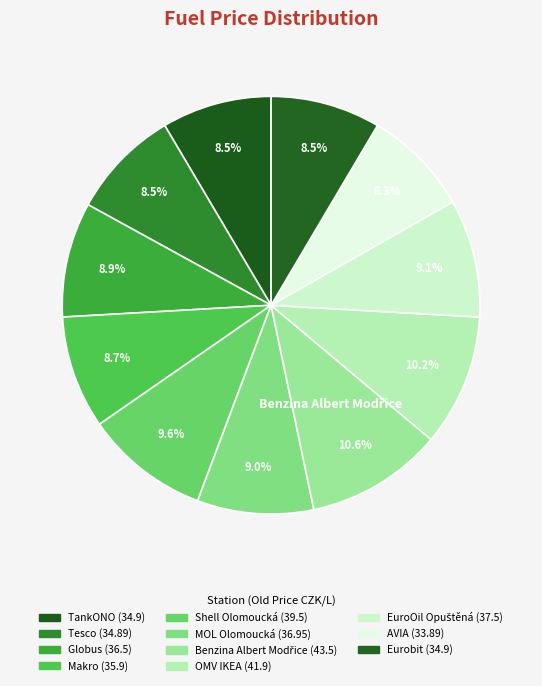

How many segments does this pie chart have?

11